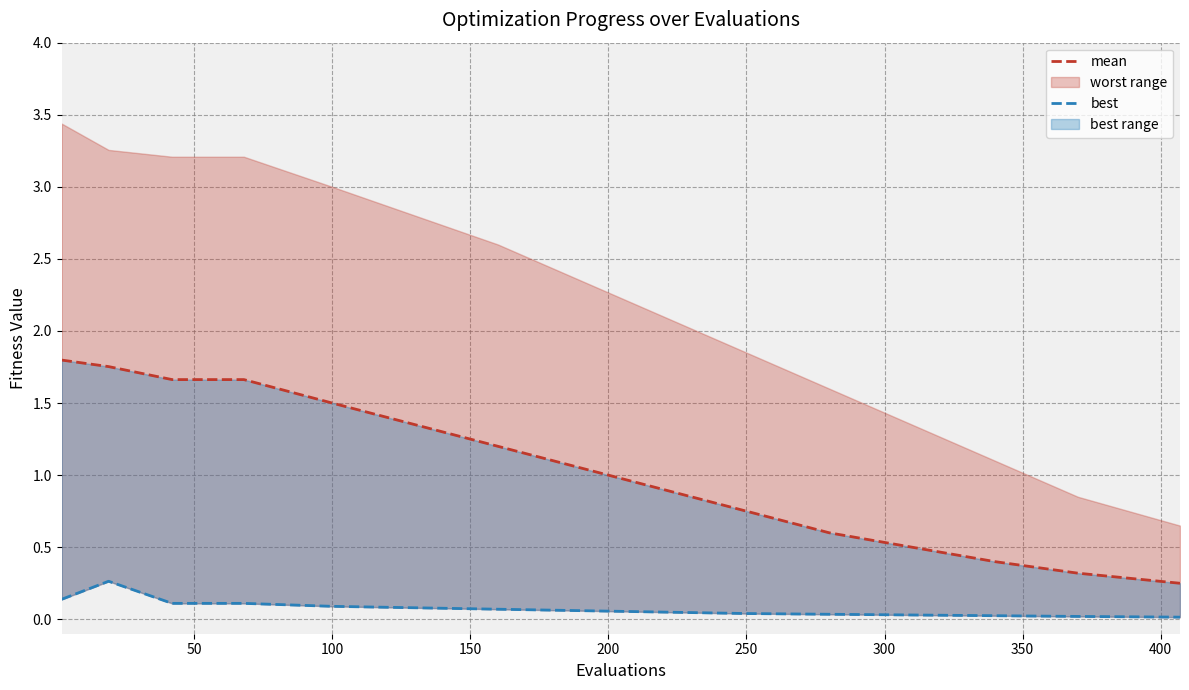

Which series has the largest total across all categories?

mean